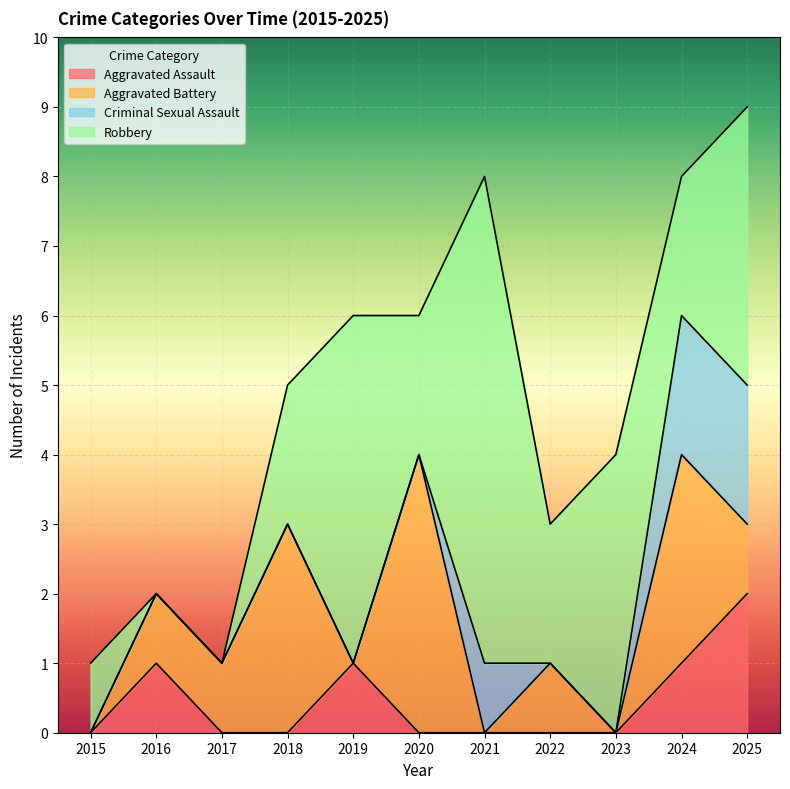

How many intersections are there between Aggravated Battery and Criminal Sexual Assault?

3